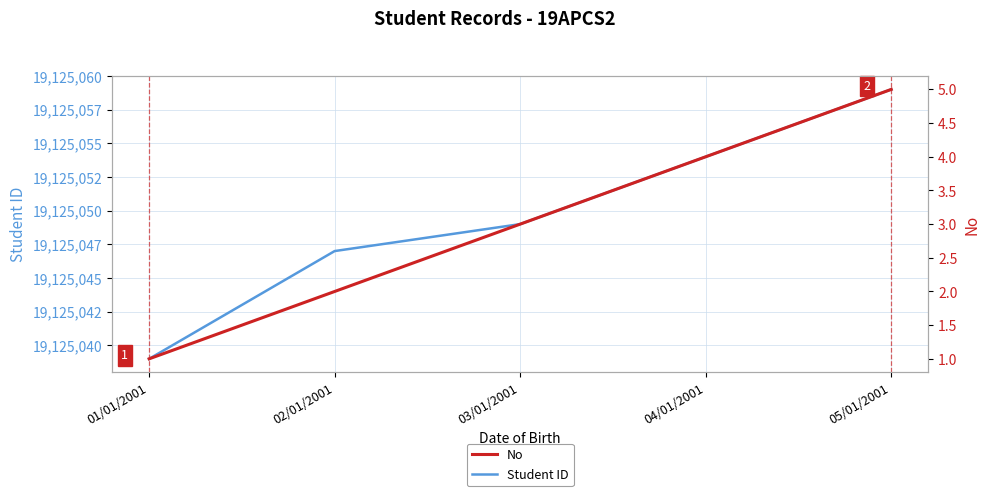

True or false: Student ID and No intersect in this chart.

False